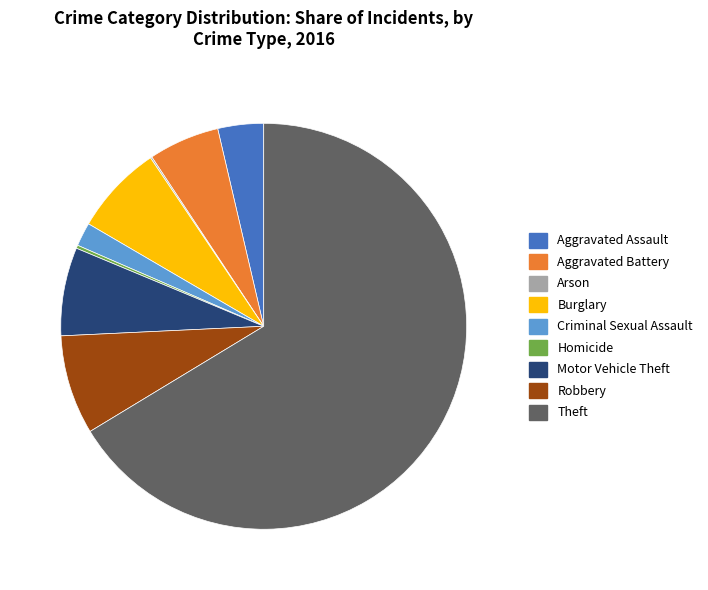

True or false: Burglary accounts for 7% of the total.

True